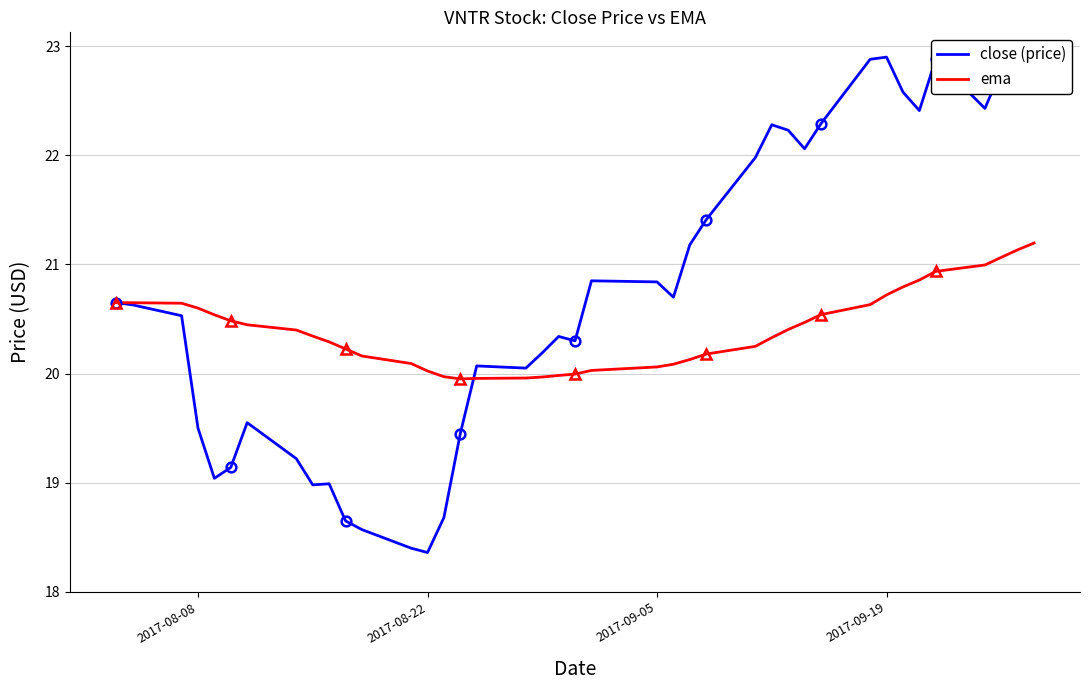

What is the minimum value for close (price)?

18.4